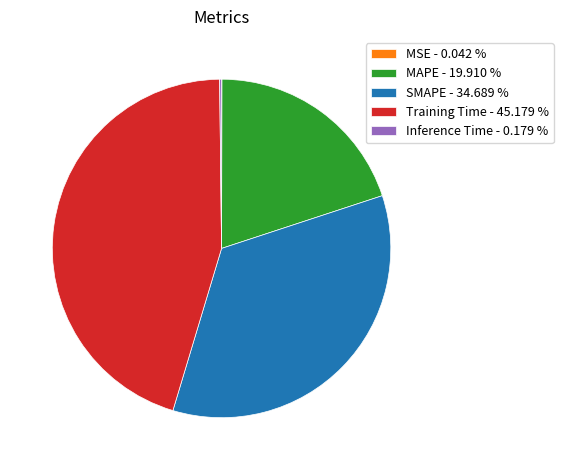

Is there any slice that represents more than half of the pie?

No